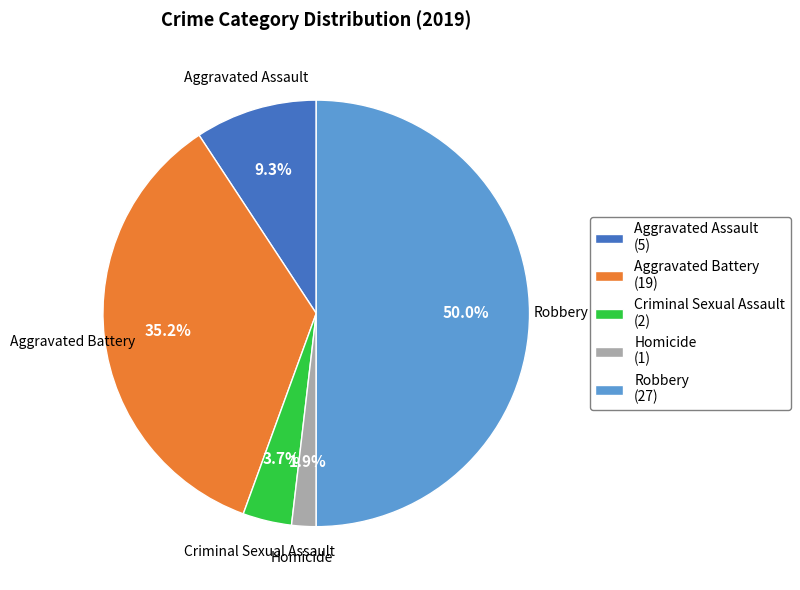

Rank the categories by value from highest to lowest.

Robbery, Aggravated Battery, Aggravated Assault, Criminal Sexual Assault, Homicide